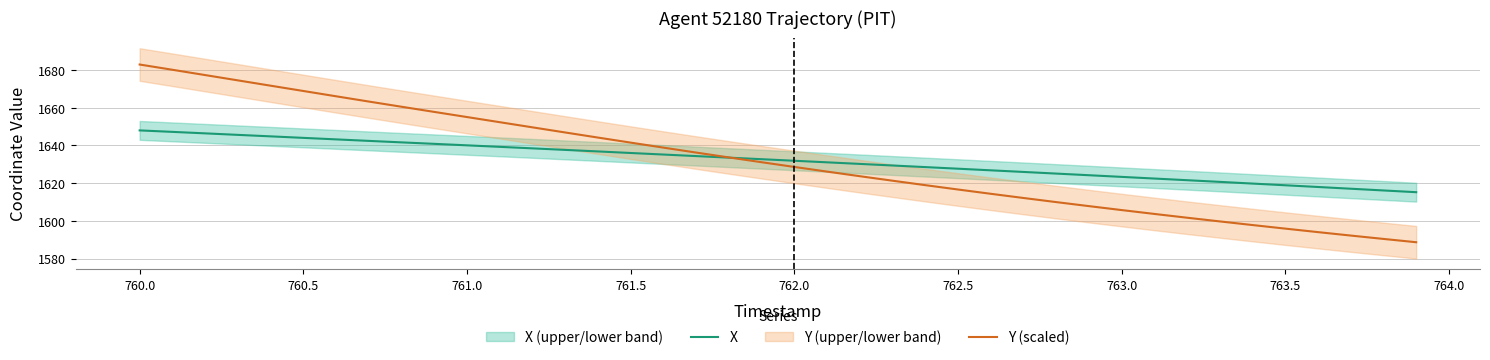

At which label does Y (scaled) reach its peak?

760.0